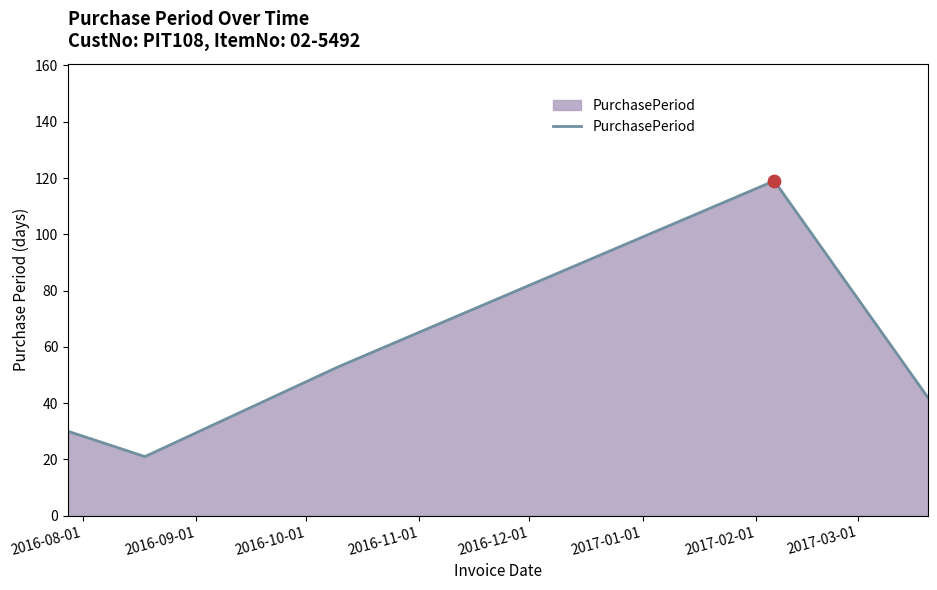

What is the difference between the maximum and minimum values?

98